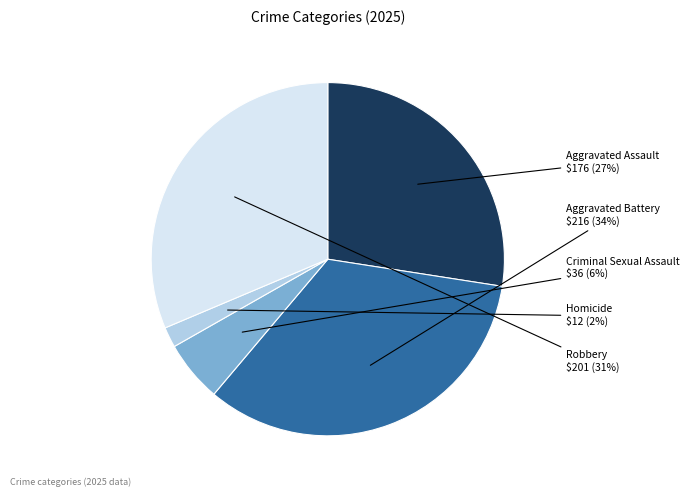

To the nearest percent, what is the difference between the largest and smallest slice percentages?

32%